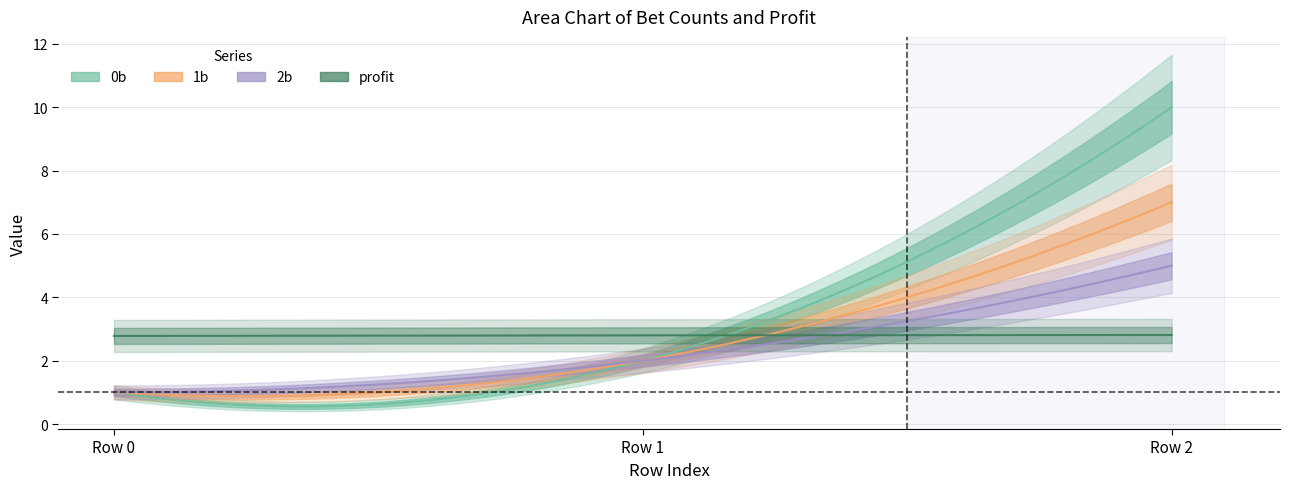

Which series has the largest range (max minus min)?

0b